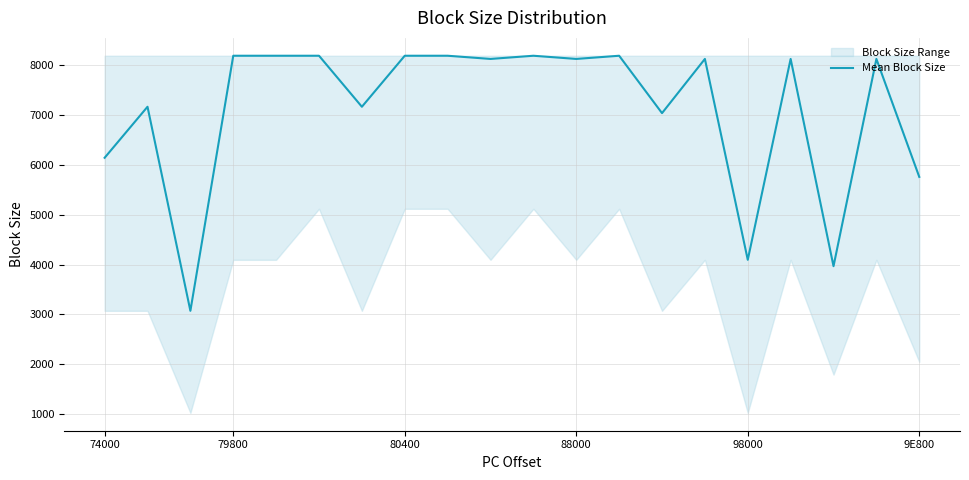

Where is Mean Block Size nearest to the value 5632?

9E800